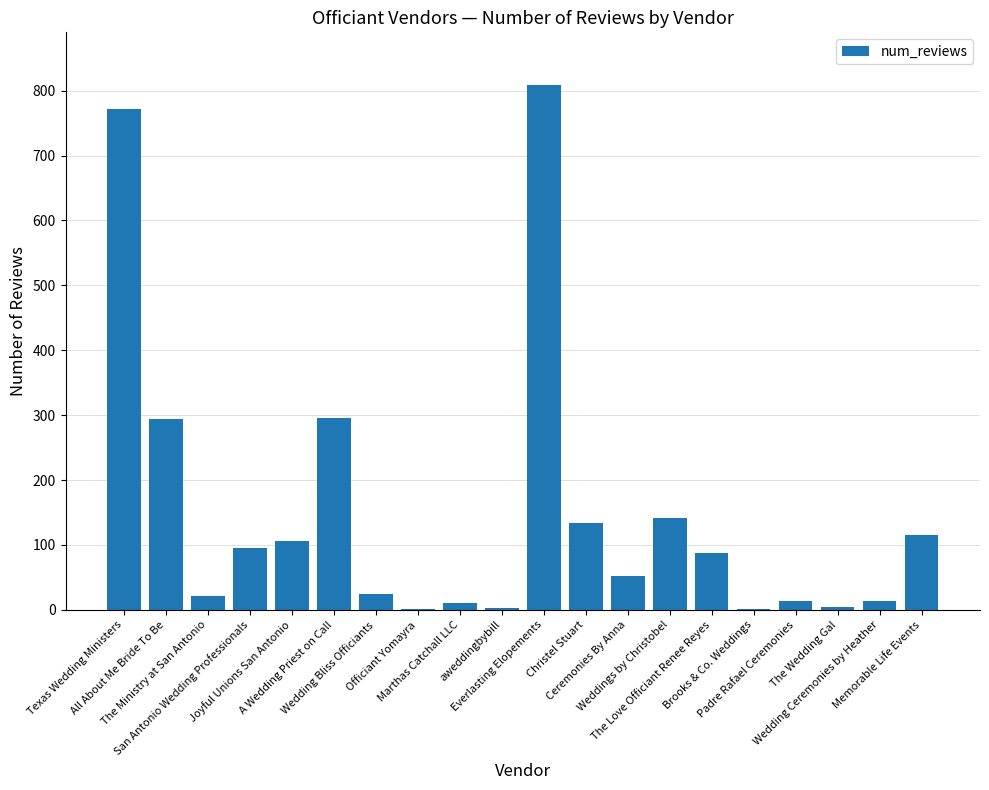

What value does the data have at A Wedding Priest on Call, to the nearest 10?

300